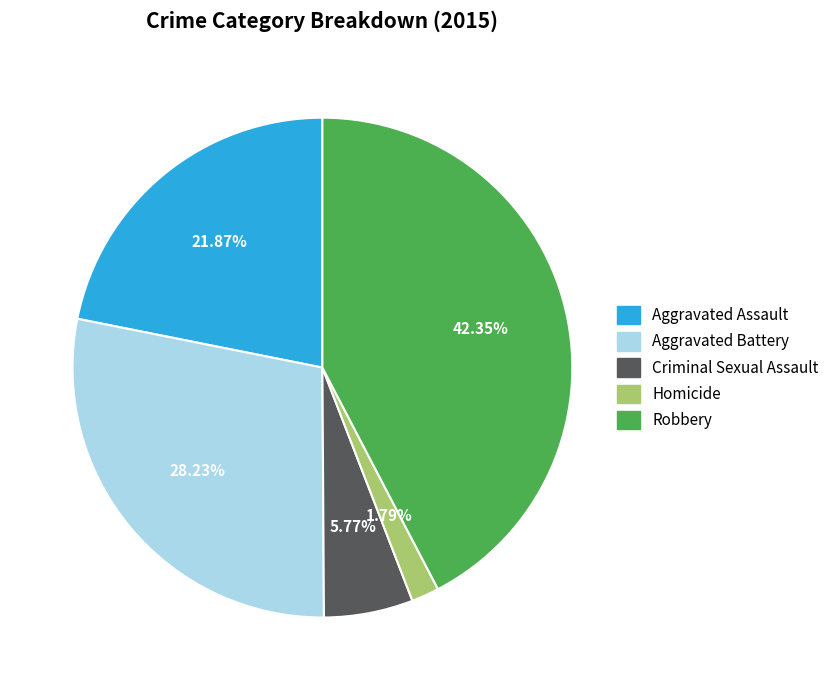

Is there a majority slice in this chart?

No